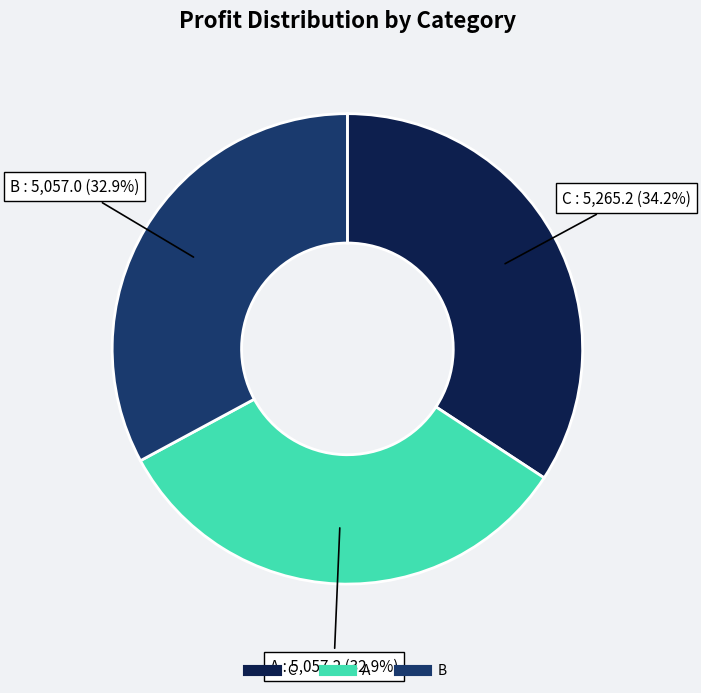

How many slices are in this pie chart?

3